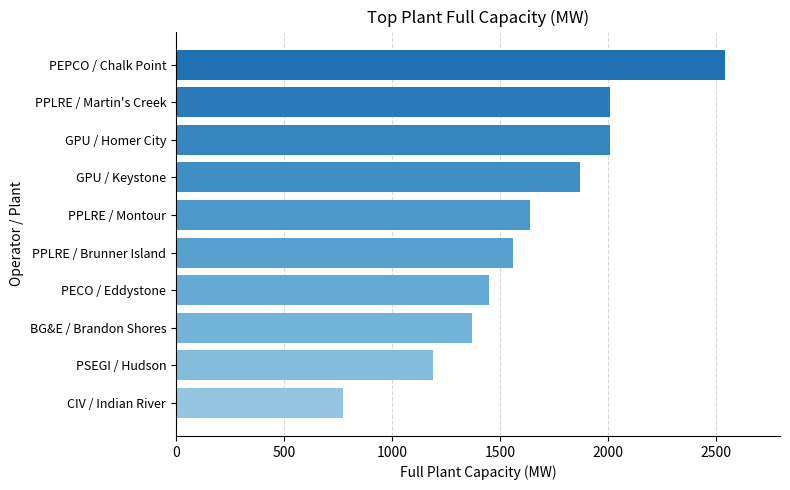

Reading bottom to top, list all the values displayed in this chart.

775	1190	1370	1450	1560	1640	1870	2010	2010	2541